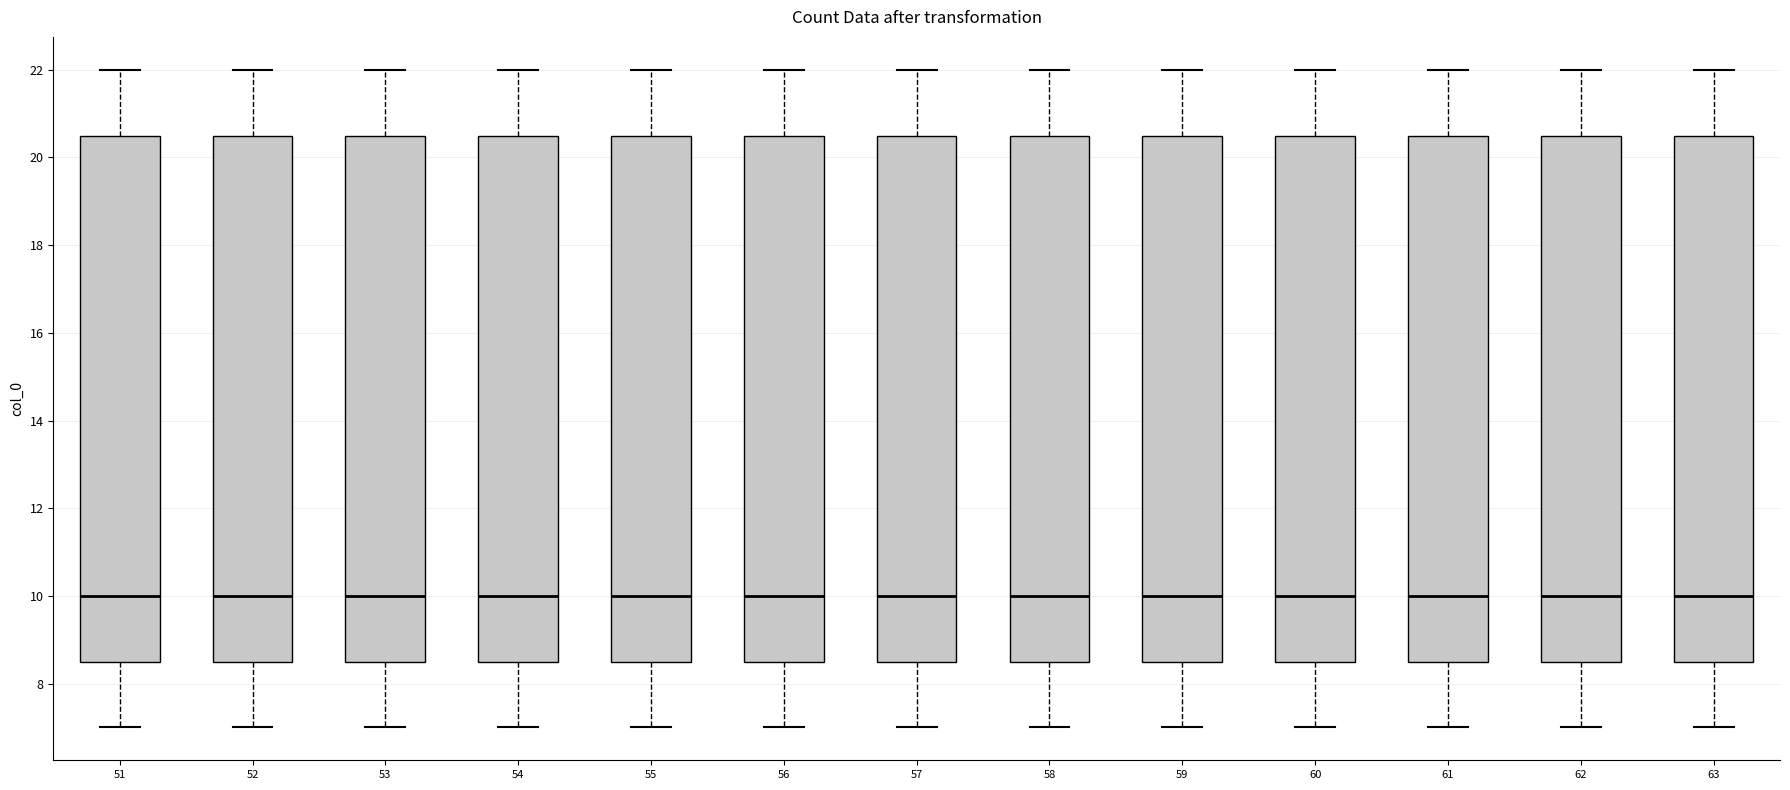

Where does the upper whisker of the box at x = 63 end on the y-axis? The values are not printed on the chart, so give them approximately, as read against the axis.

22.0